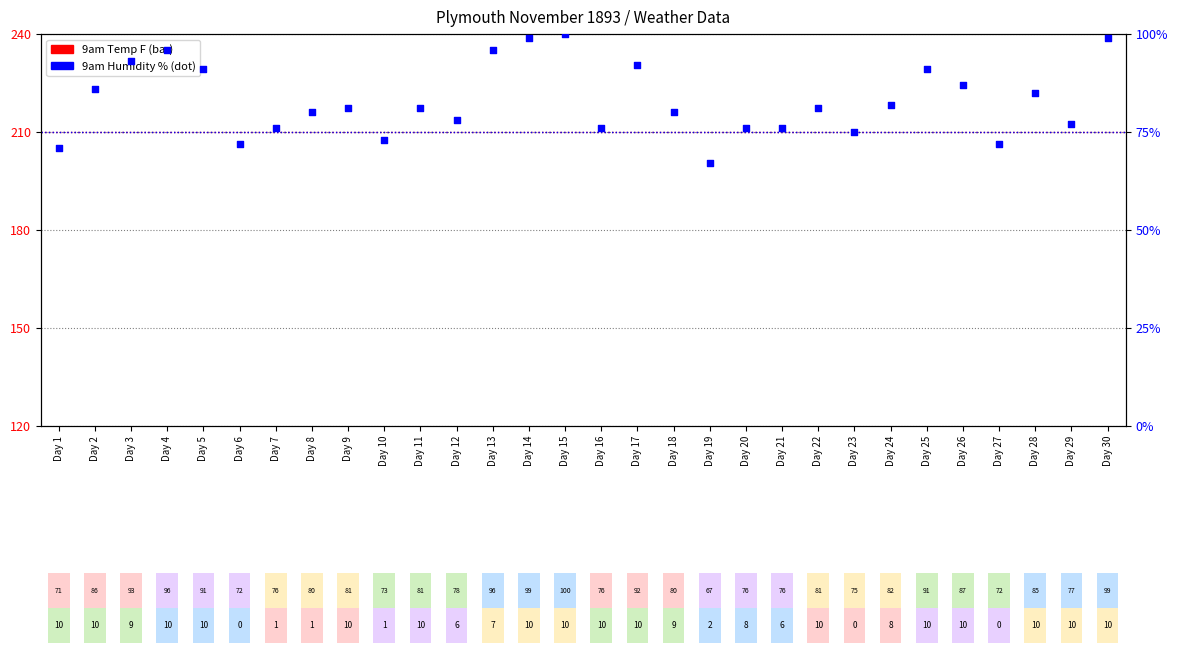

Which series contains the highest Y value?

9am Humidity %